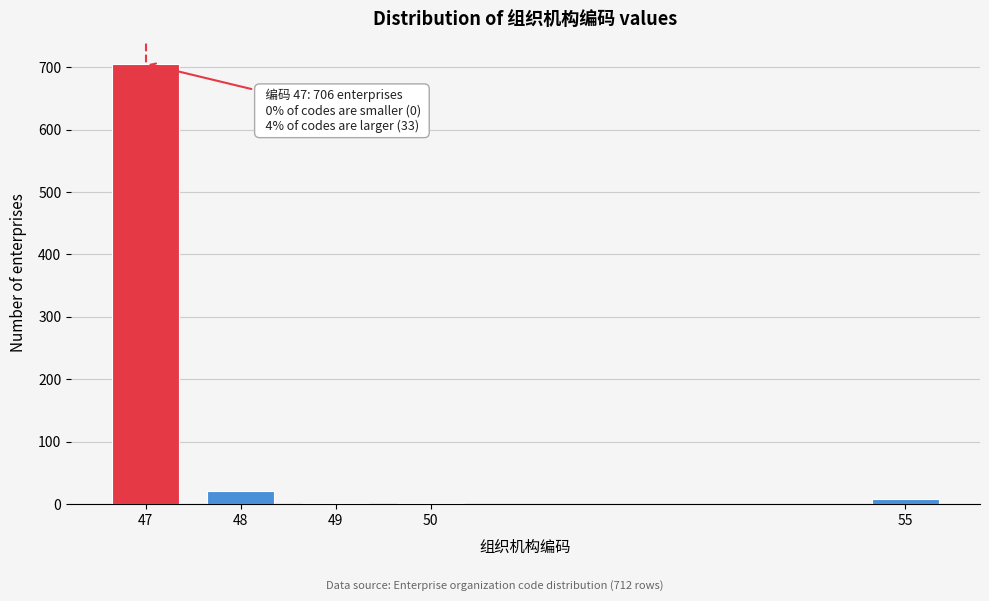

Reading left to right, transcribe all the data shown in this chart.

47=706	48=21	49=2	50=2	55=8